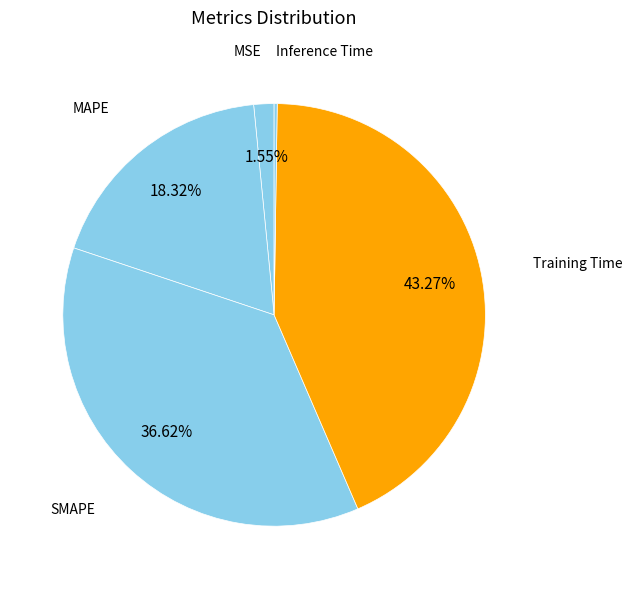

Do MAPE and Training Time together represent more than half of the pie?

Yes